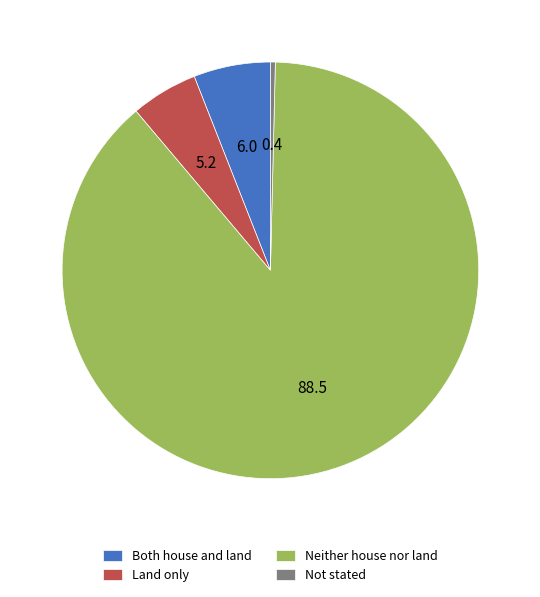

What is the largest slice in the pie chart?

Neither house nor land